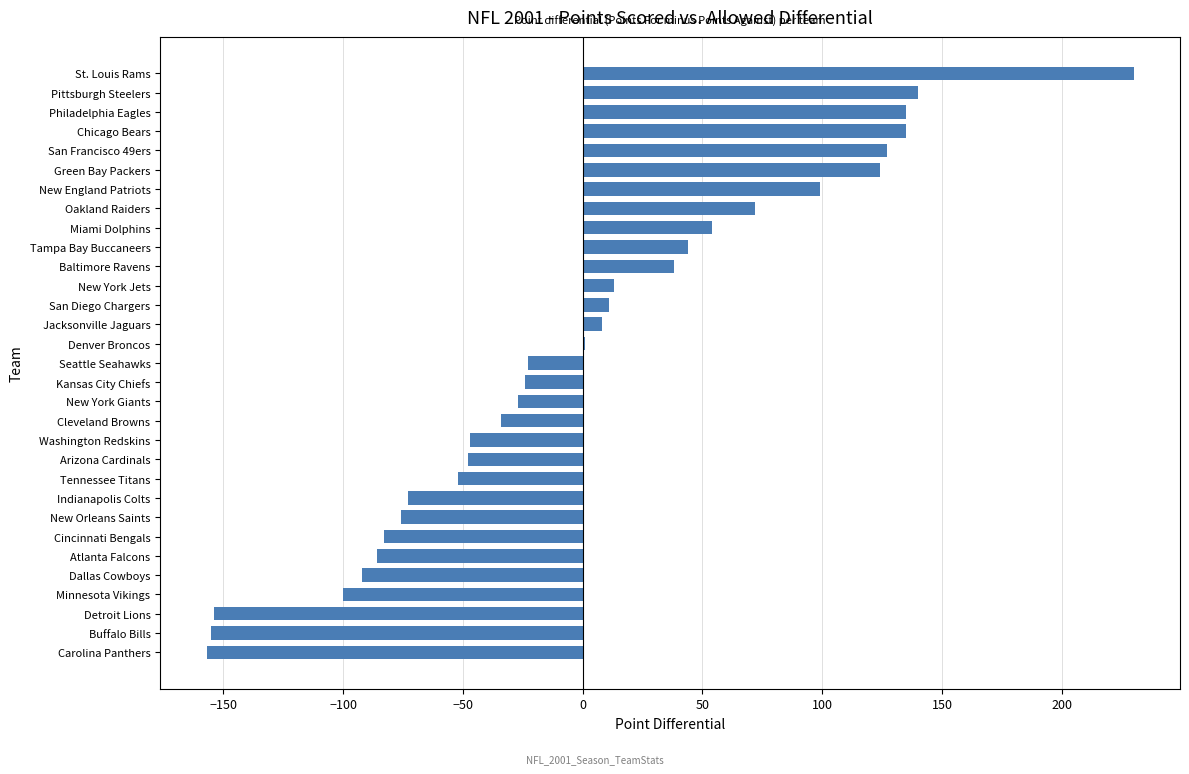

What is the approximate value at Miami Dolphins?

54